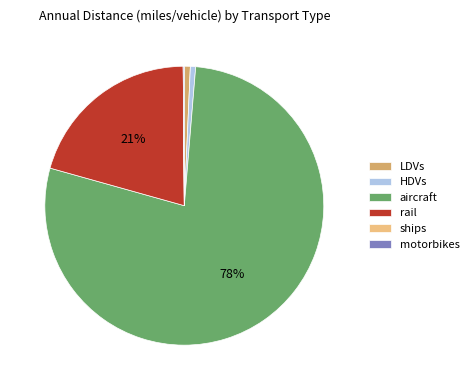

To the nearest percent, what is the average slice percentage?

17%